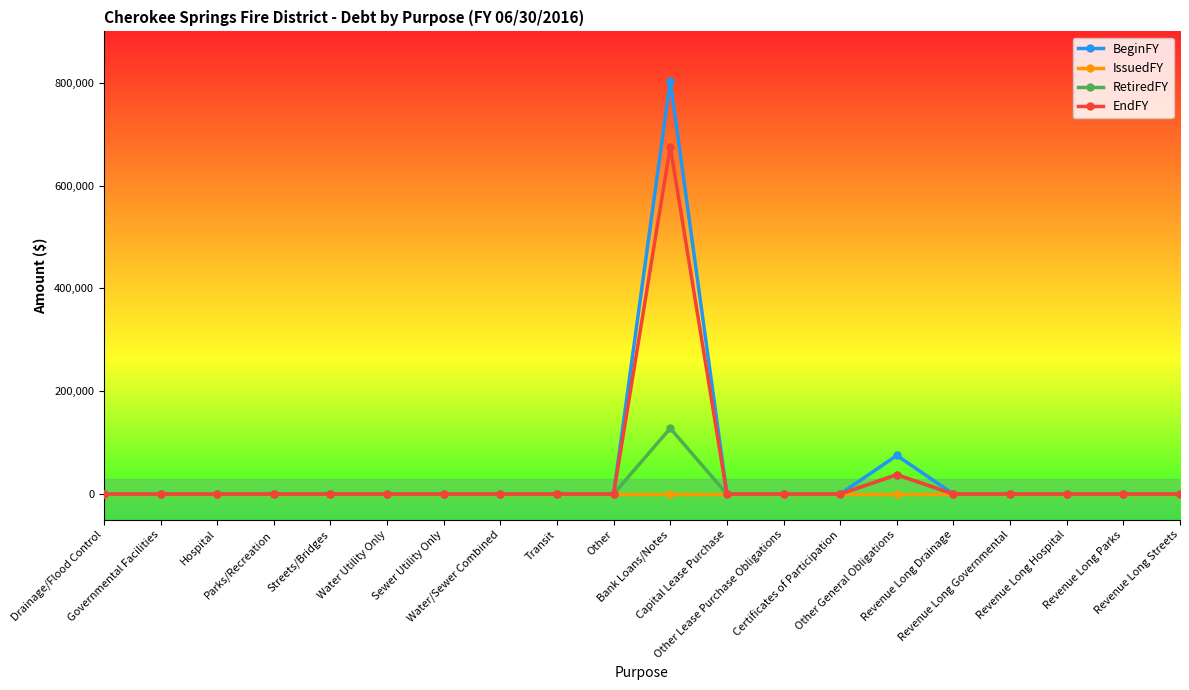

At how many categories does at least one series exceed 343944?

1